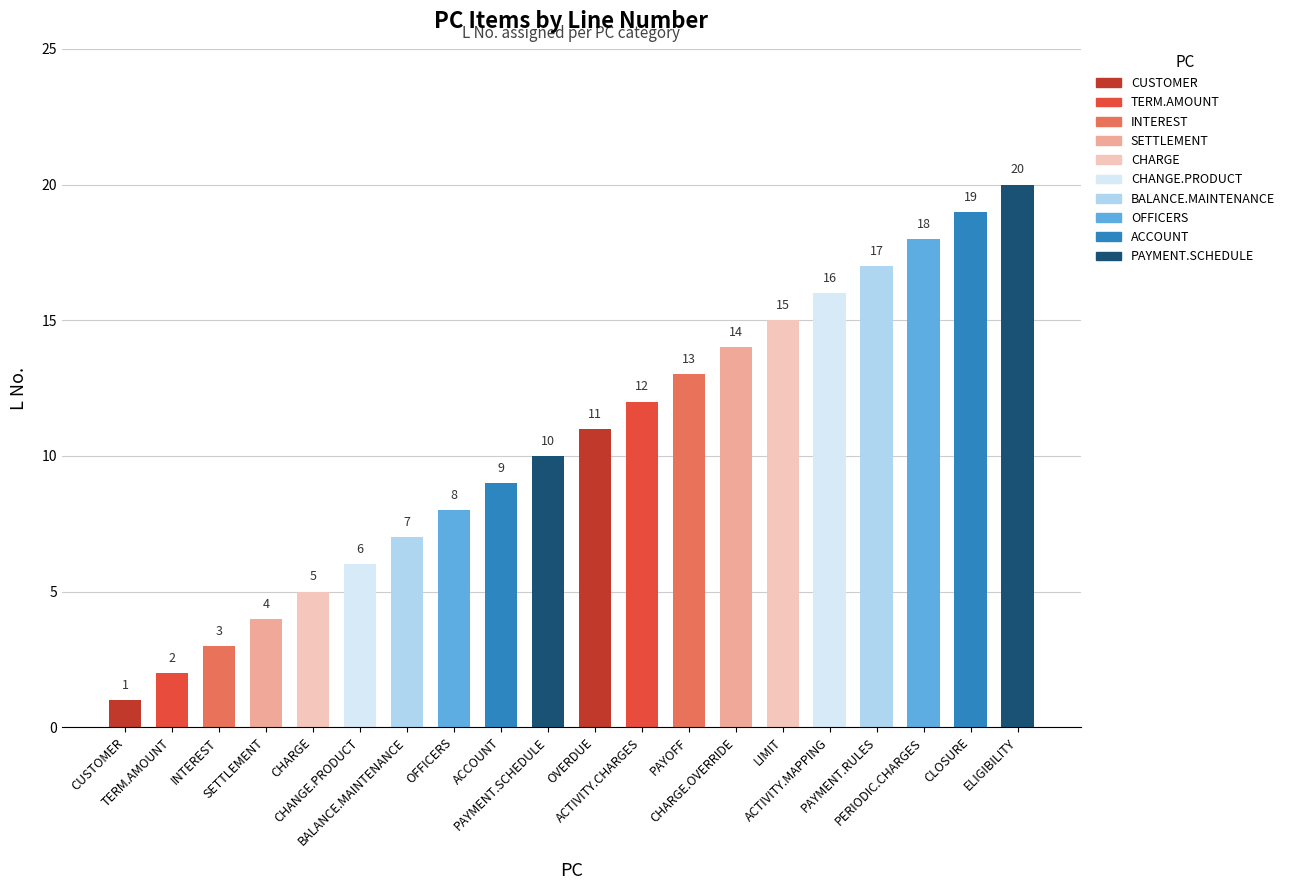

True or false: the data shows 4 at SETTLEMENT.

True